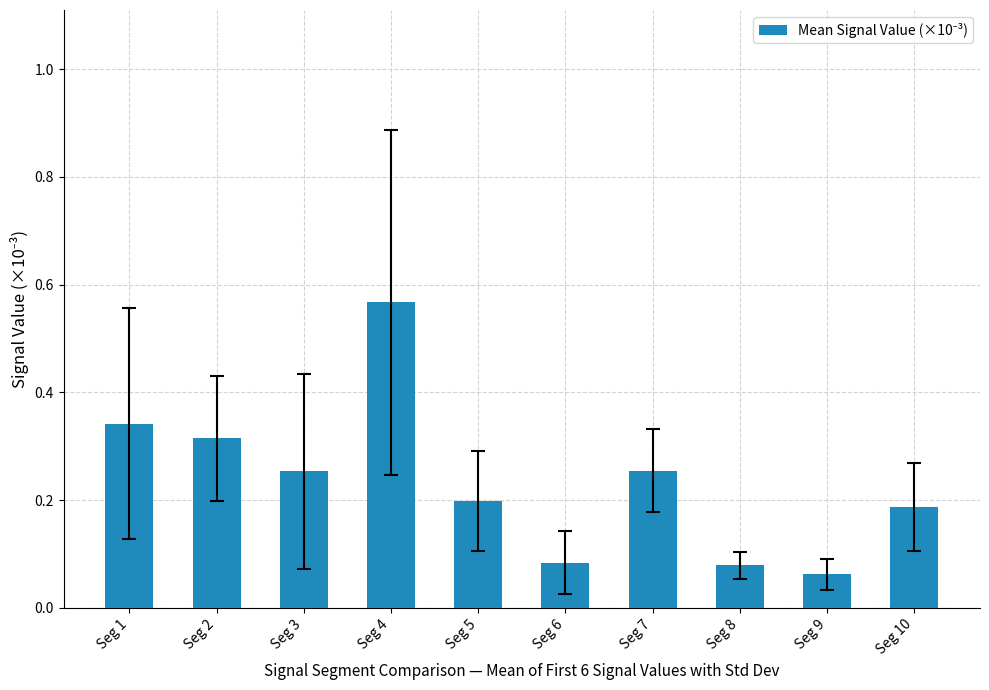

True or false: the data shows 0.3 at Seg 10.

False